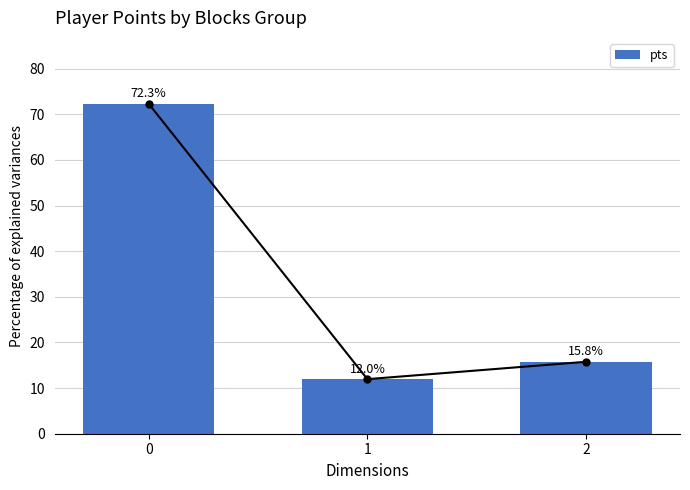

Reading left to right, extract all data points from this chart.

72.3	12.0	15.8